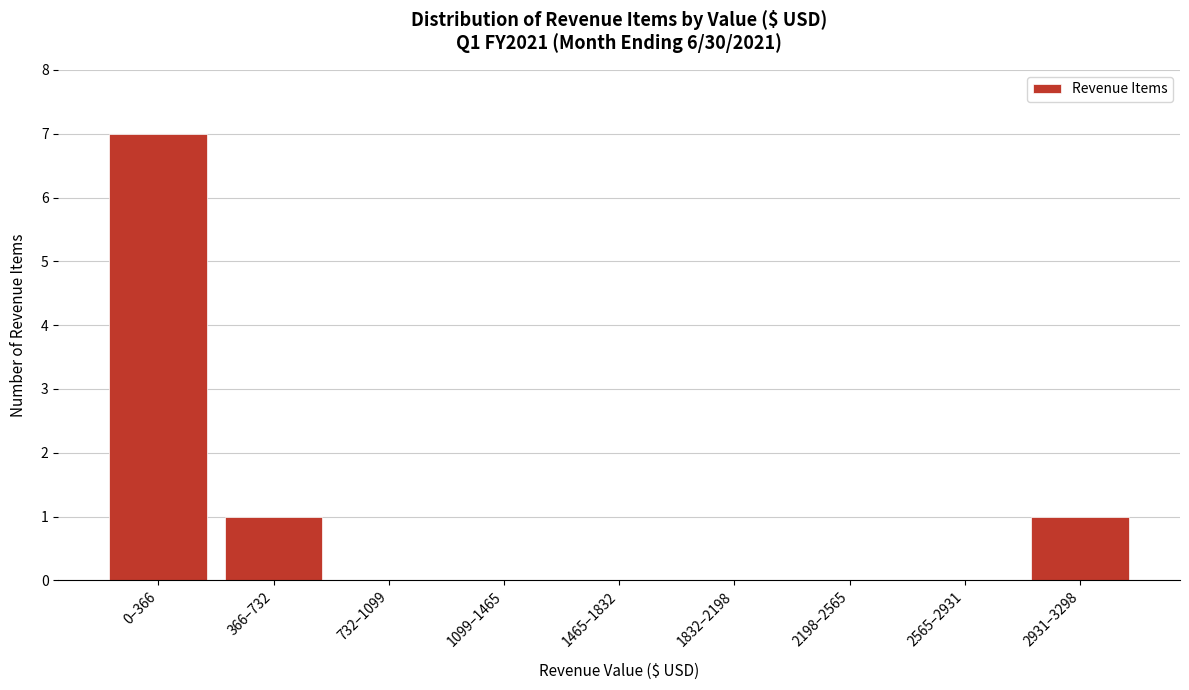

Reading left to right, transcribe all the data shown in this chart.

0–366=7	366–732=1	732–1099=0	1099–1465=0	1465–1832=0	1832–2198=0	2198–2565=0	2565–2931=0	2931–3298=1